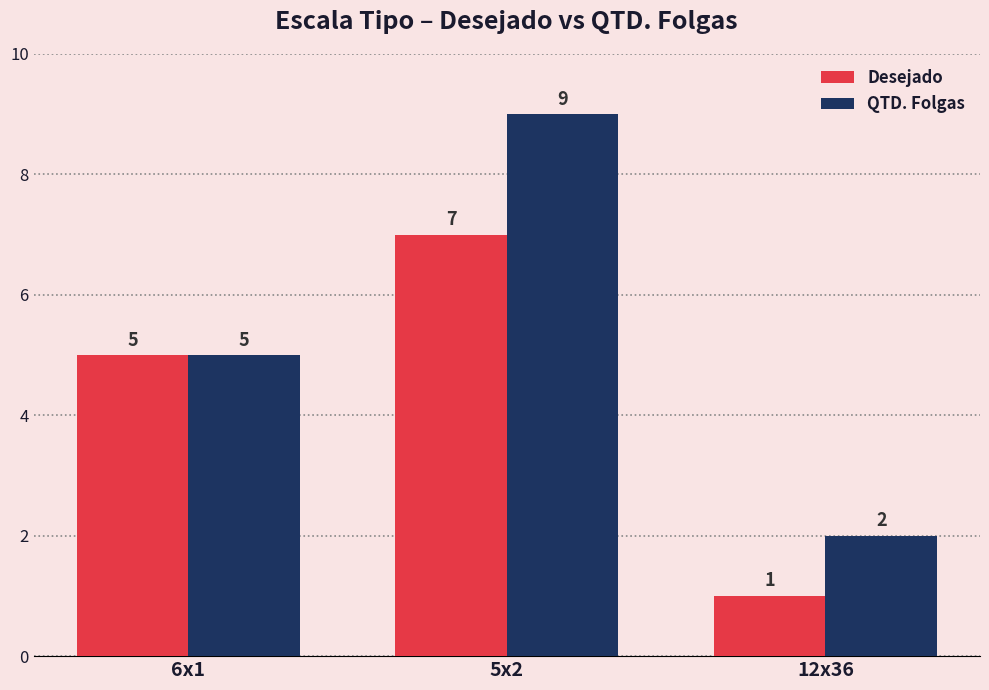

How many groups of bars are there?

3